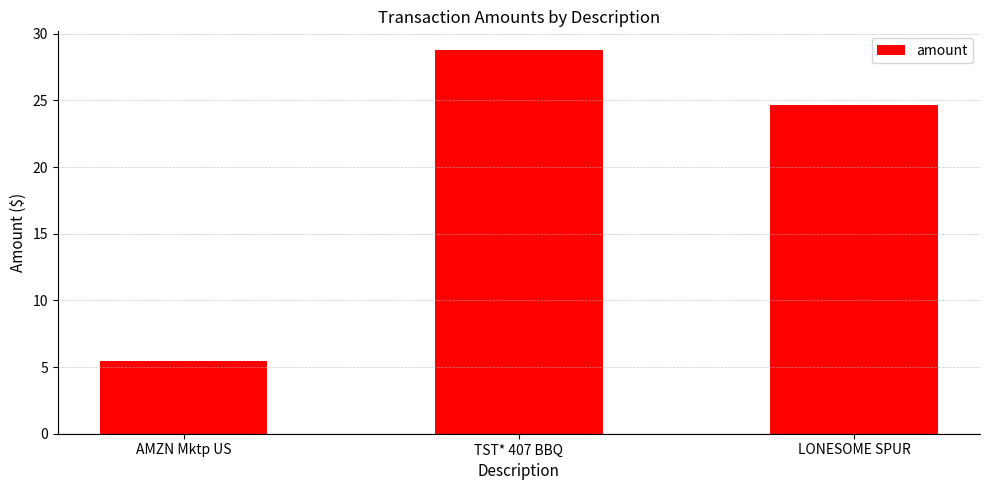

Where is the data nearest to the value 17?

LONESOME SPUR